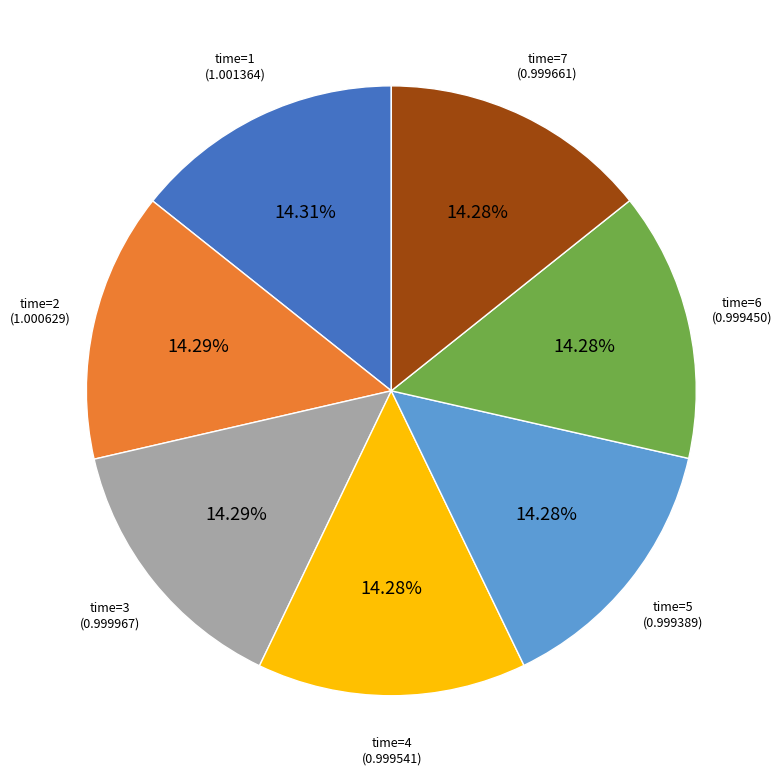

Does any single category account for the majority?

No